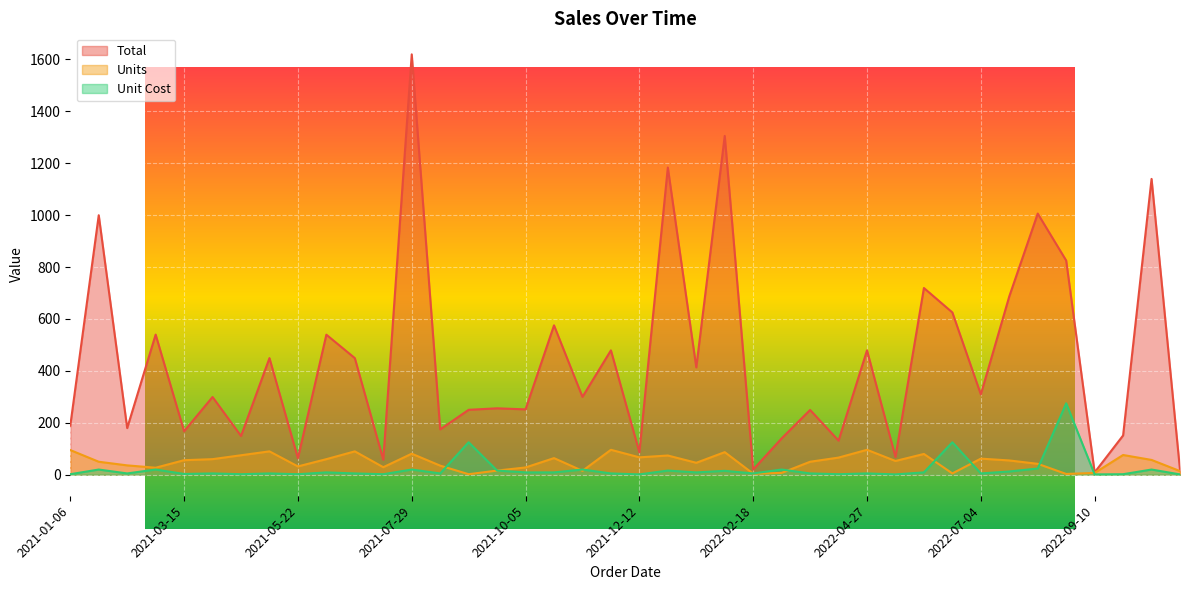

Reading left to right, what are all the values shown in this chart?

Total: 189.1	999.5	179.6	539.7	167.4	299.4	149.2	449.1	63.7	539.4	449.1	57.7	1619.2	174.7	250.0	255.8	251.7	575.4	299.9	479.0	86.4	1183.3	413.5	1305.0	20.0	139.9	249.5	131.3	479.0	68.4	719.2	625.0	309.4	687.0	1005.9	825.0	9.0	151.2	1139.4	18.1
Units: 95.0	50.0	36.0	27.0	56.0	60.0	75.0	90.0	32.0	60.0	90.0	29.0	81.0	35.0	2.0	16.0	28.0	64.0	15.0	96.0	67.0	74.0	46.0	87.0	4.0	7.0	50.0	66.0	96.0	53.0	80.0	5.0	62.0	55.0	42.0	3.0	7.0	76.0	57.0	14.0
Unit Cost: 2.0	20.0	5.0	20.0	3.0	5.0	2.0	5.0	2.0	9.0	5.0	2.0	20.0	5.0	125.0	16.0	9.0	9.0	20.0	5.0	1.3	16.0	9.0	15.0	5.0	20.0	5.0	2.0	5.0	1.3	9.0	125.0	5.0	12.5	23.9	275.0	1.3	2.0	20.0	1.3